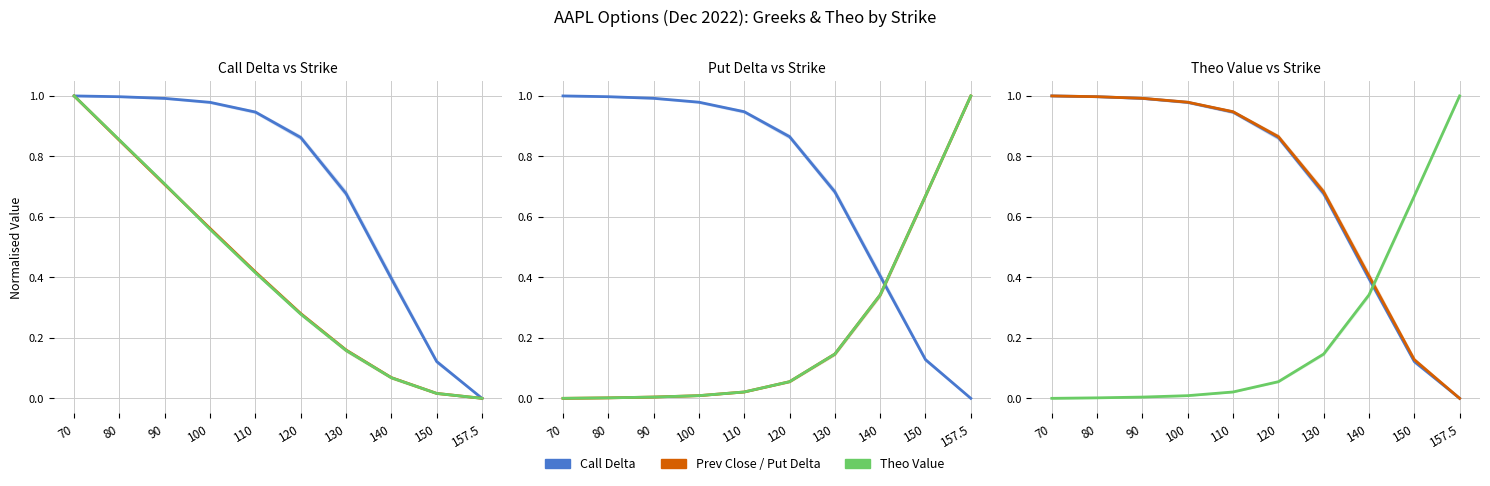

Rank the series at 80 from lowest to highest value.

prev_day_close_P, theo_P, prev_day_close_C, theo_C, delta_C, delta_P